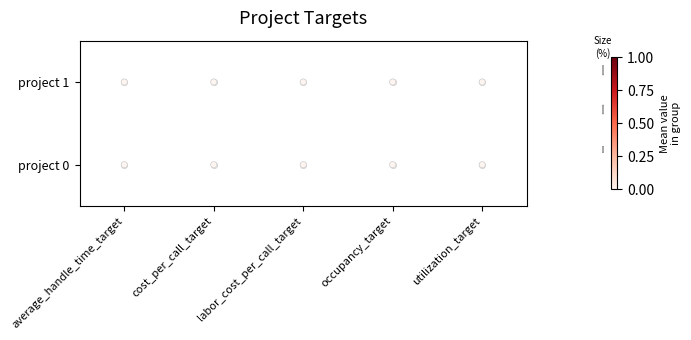

Is the value of project_id=1 at occupancy_target greater than the value of project_id=0 at utilization_target?

Yes